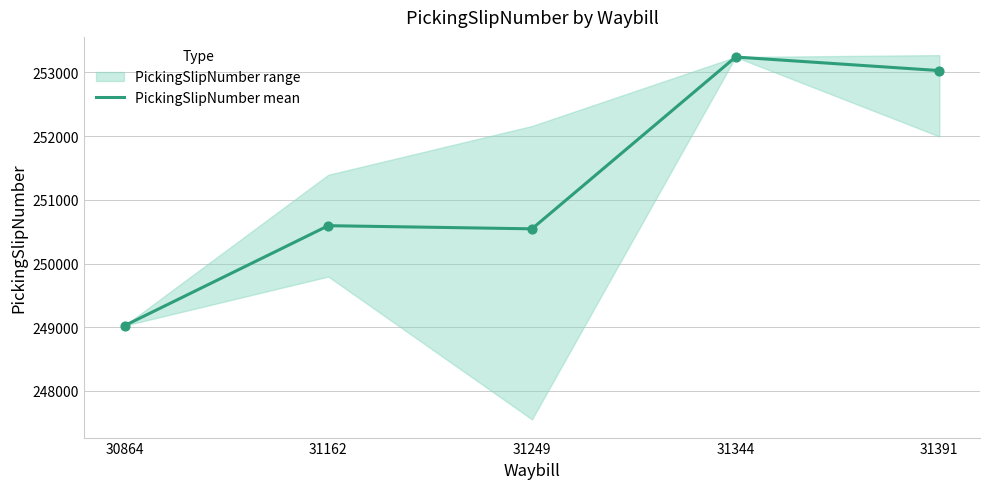

What is the ratio of the value at 31344 to the value at 31391?

1.0